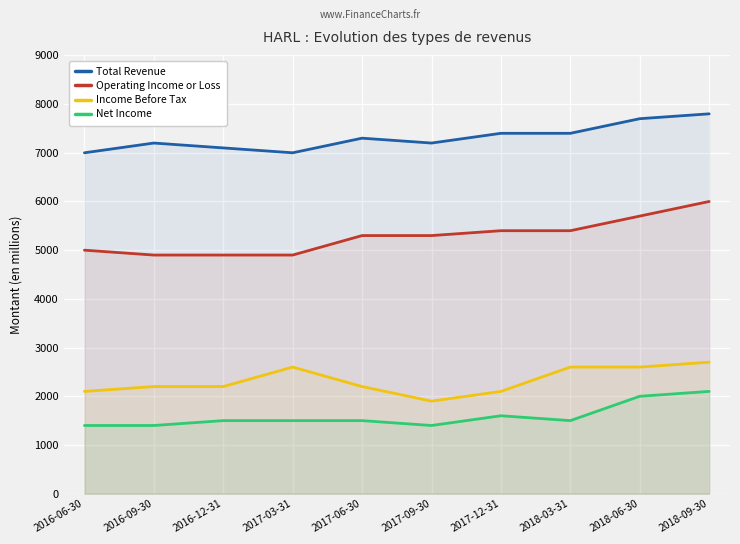

How many data points in Total Revenue are above 7300?

4